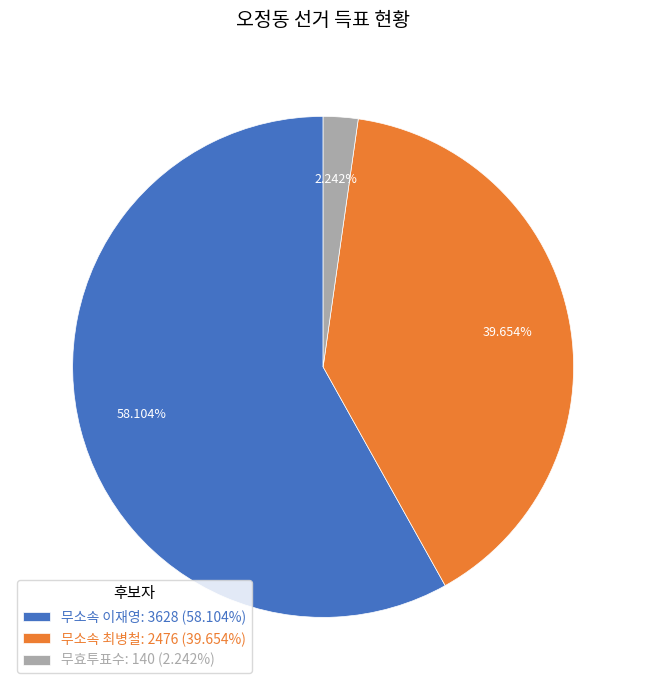

Which category accounts for the majority?

무소속 이재영: 3628 (58.104%)